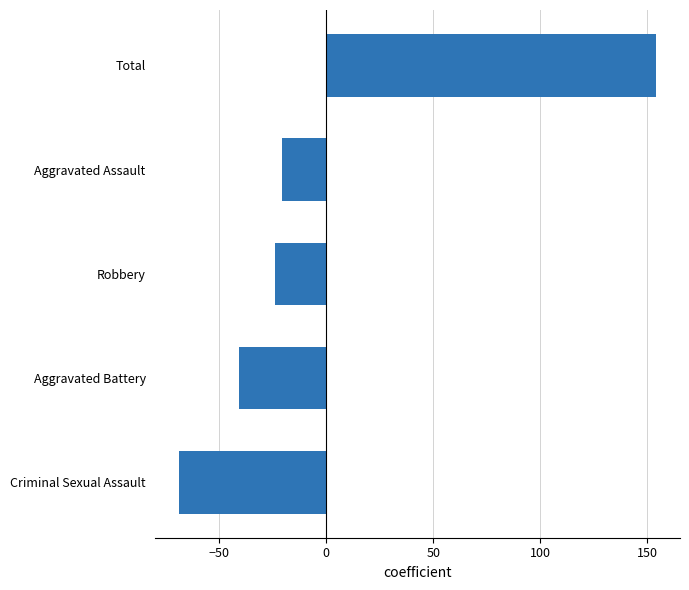

What is the sum of the values at Total and Aggravated Battery?

113.4